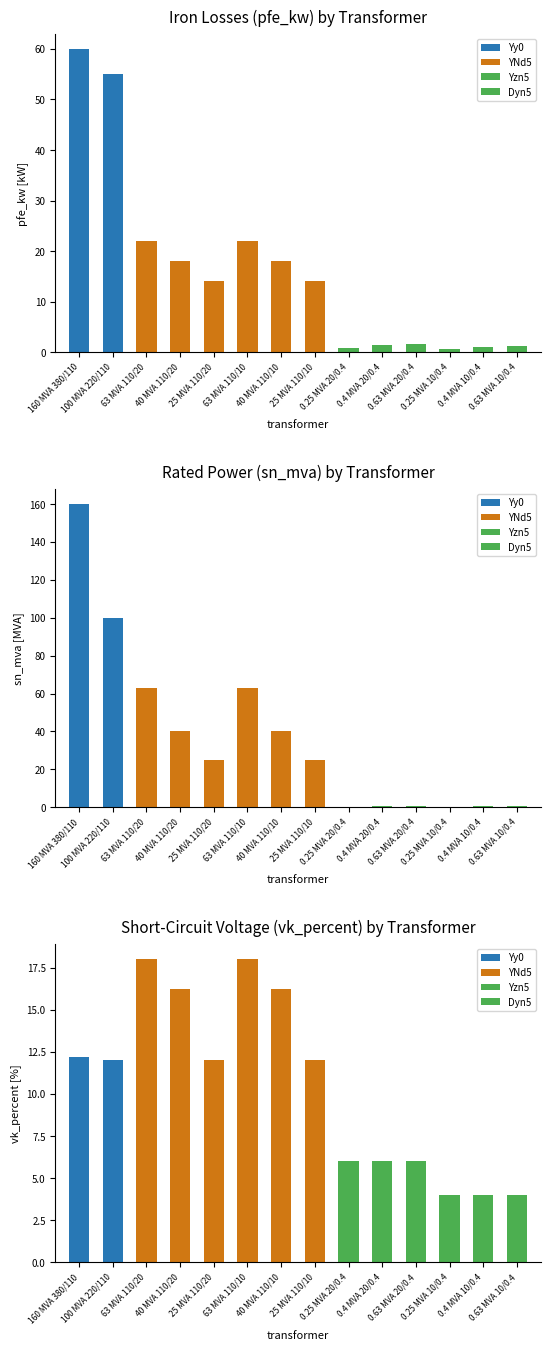

What is the label of the 12th bar from the right?

63 MVA 110/20